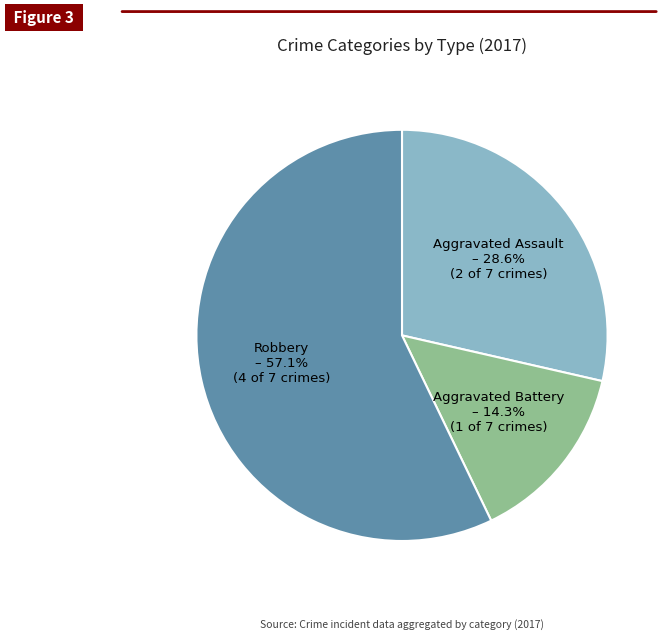

Is there any slice that represents more than half of the pie?

Yes